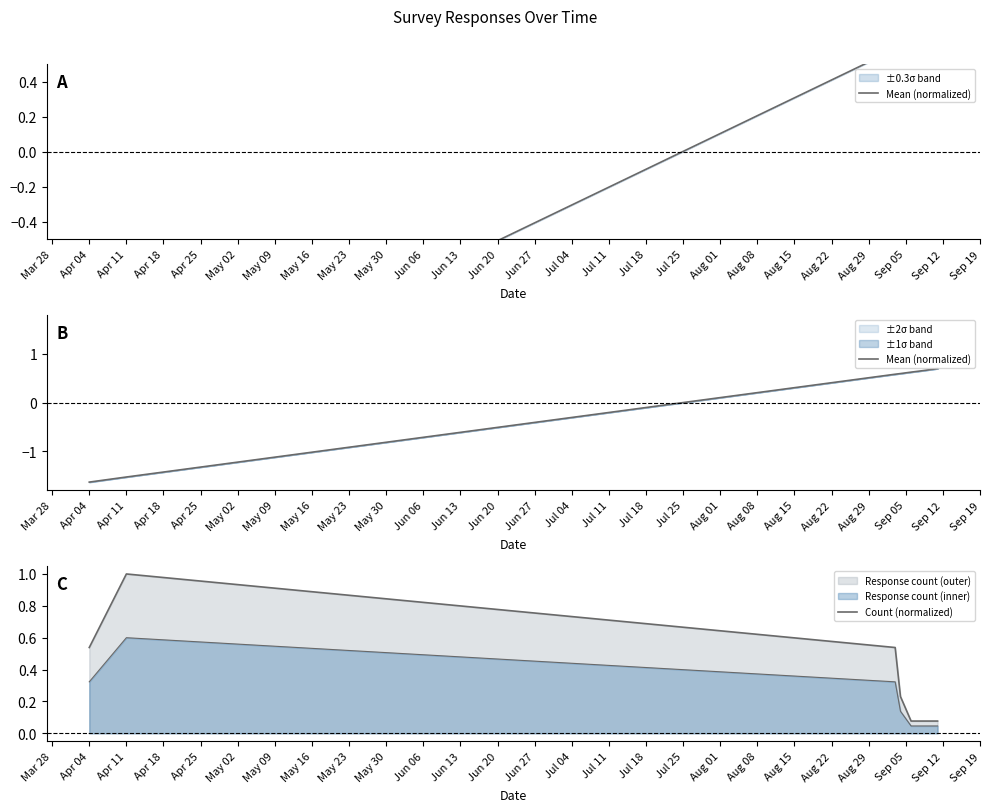

What position from the right is Apr 11?

6